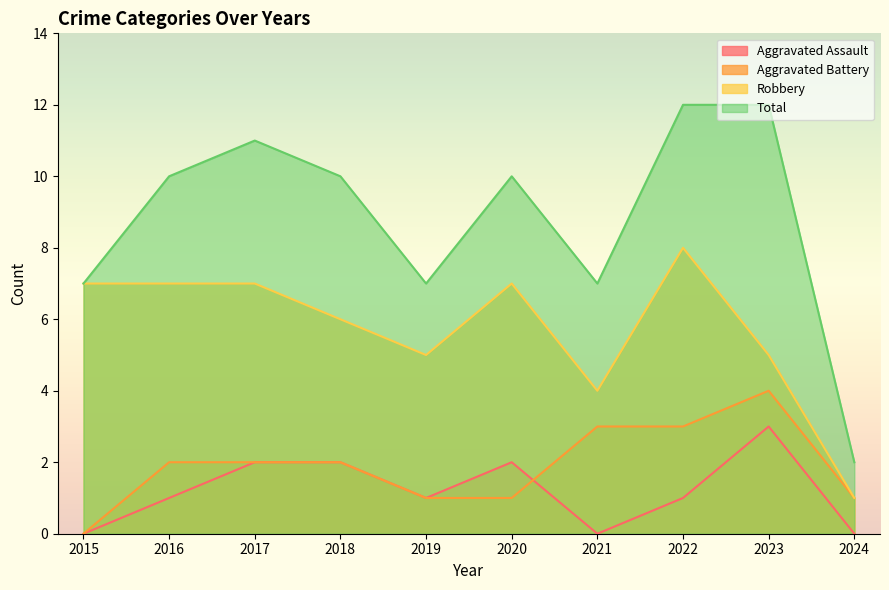

What is the spread (max minus min) of values at 2019?

6